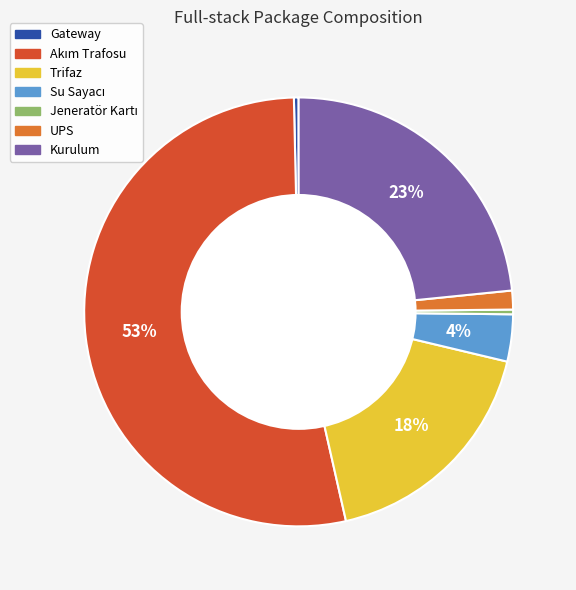

How many slices are in this pie chart?

7